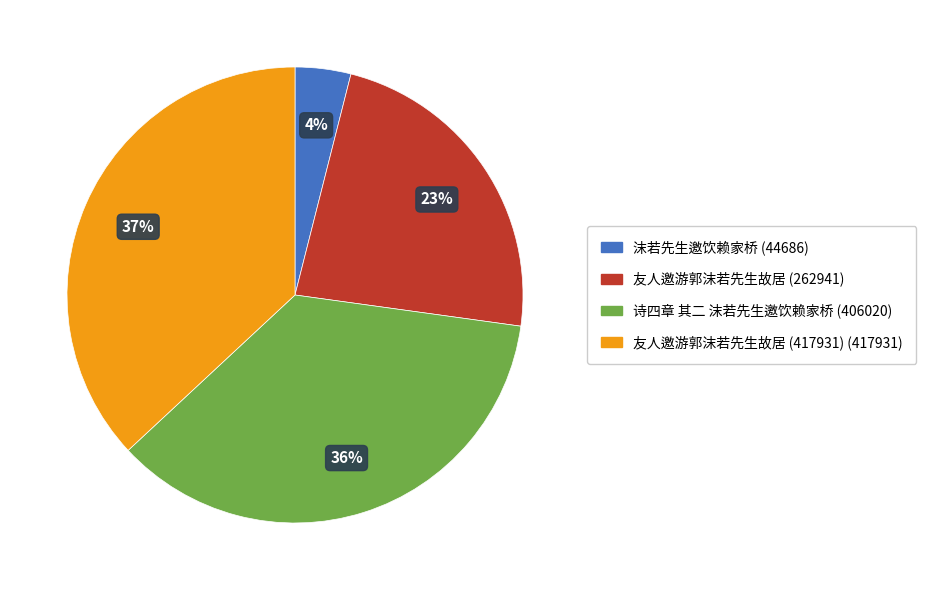

Does any single category account for the majority?

No